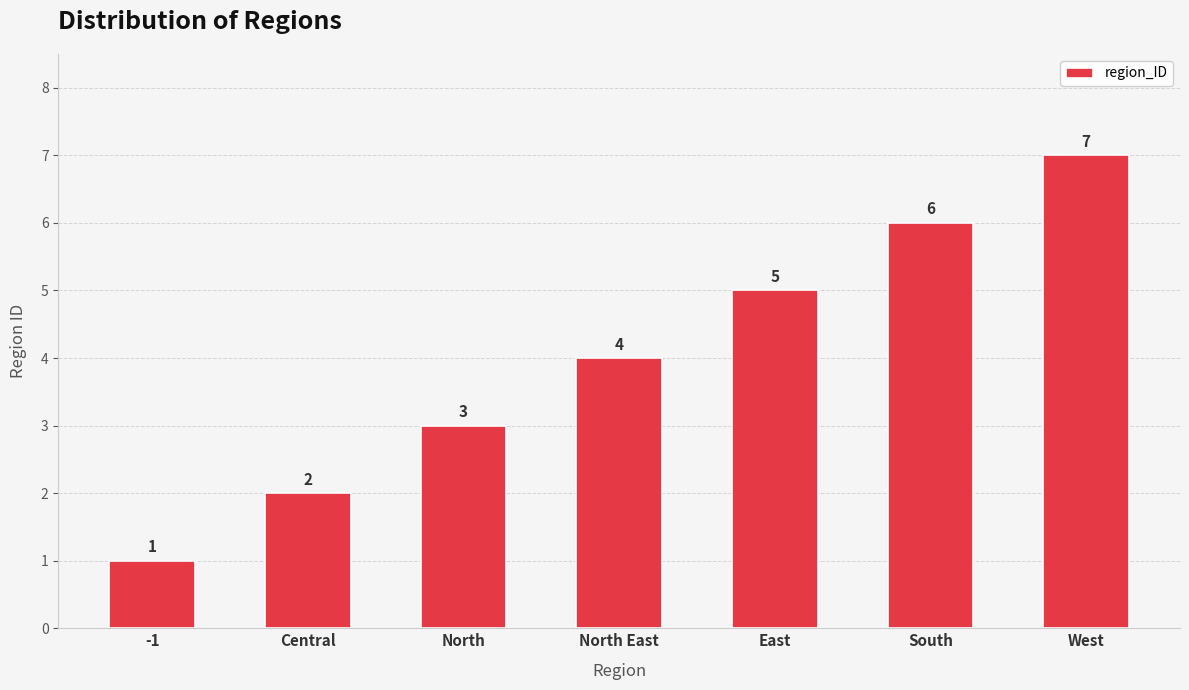

What is the maximum value shown in the chart?

7